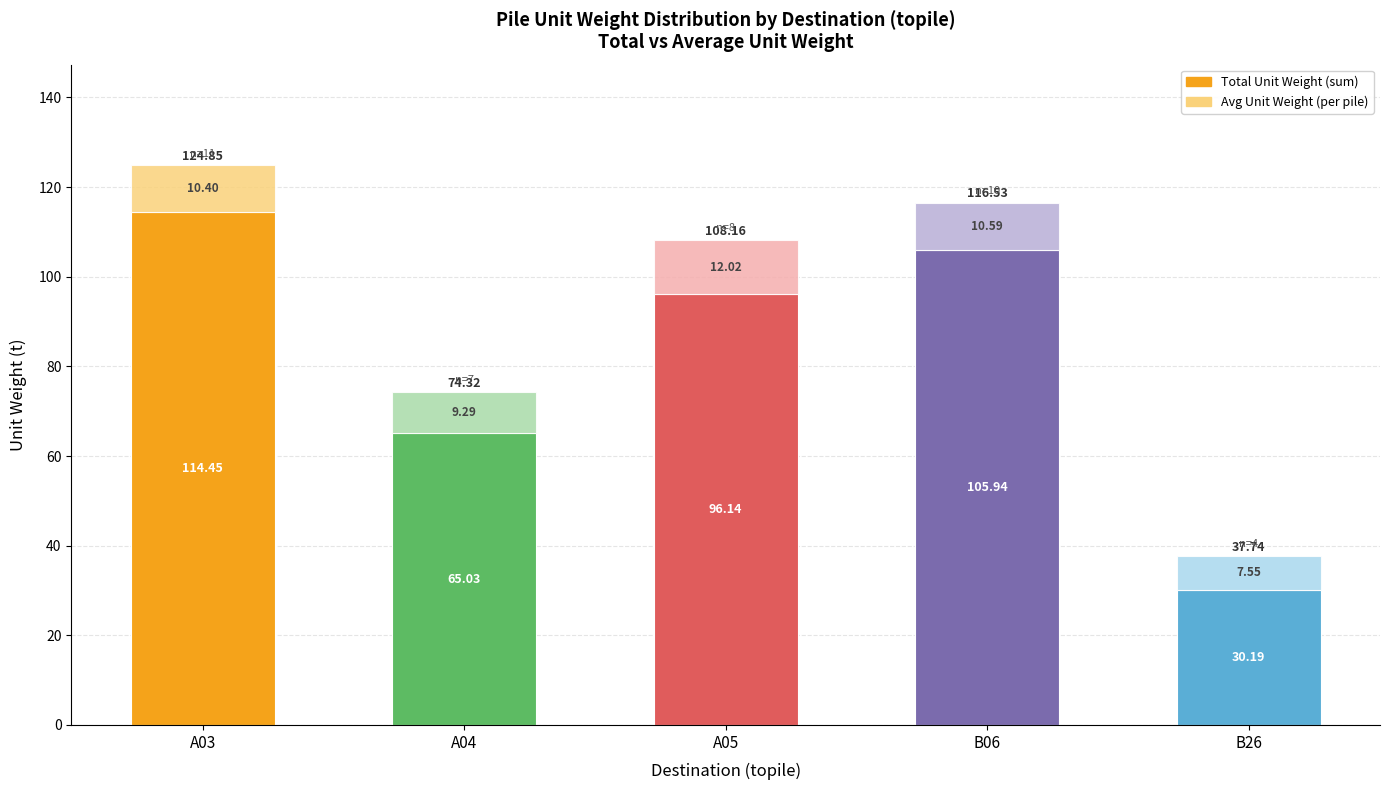

What is the total value across all series at B26?

37.7